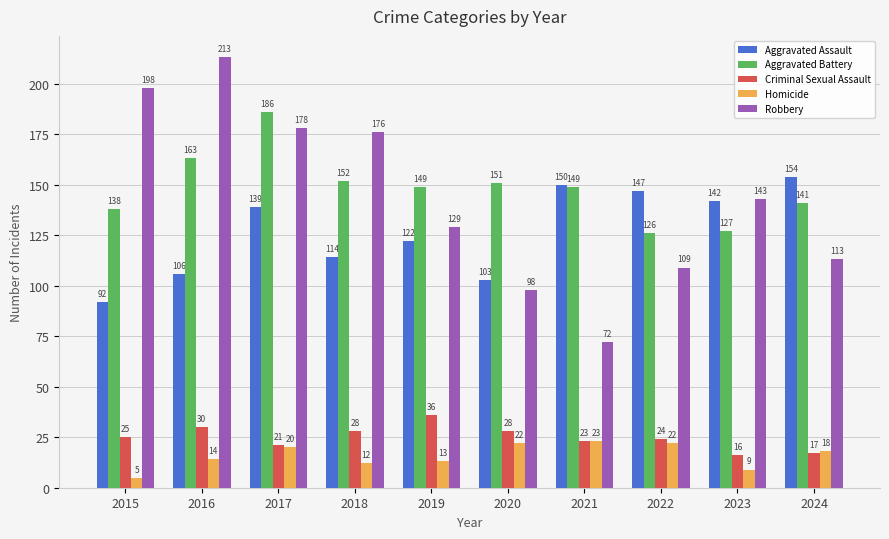

What is the minimum value shown in the chart?

5